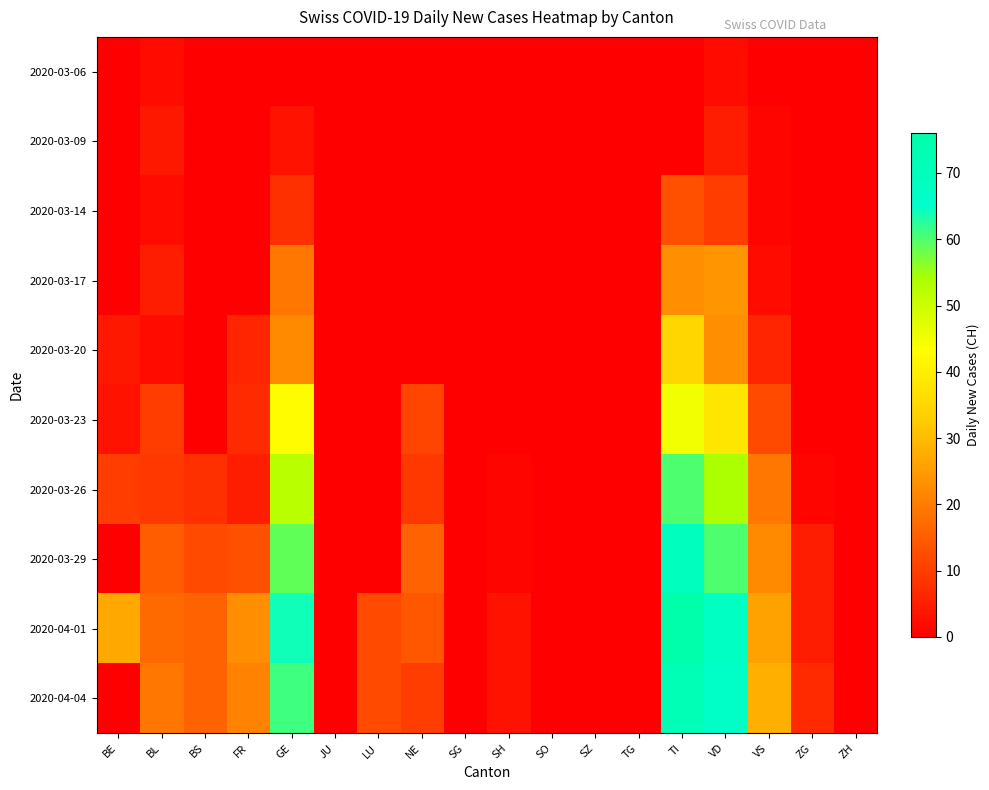

Which series changed the most between TG and VD?

2020-04-01